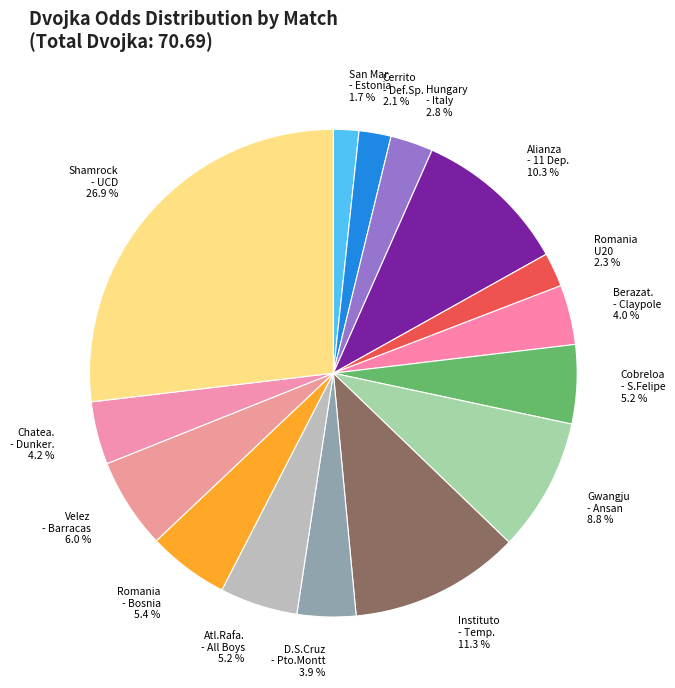

What percentage is NOT represented by Romania U20 2.3 %?

97.7%